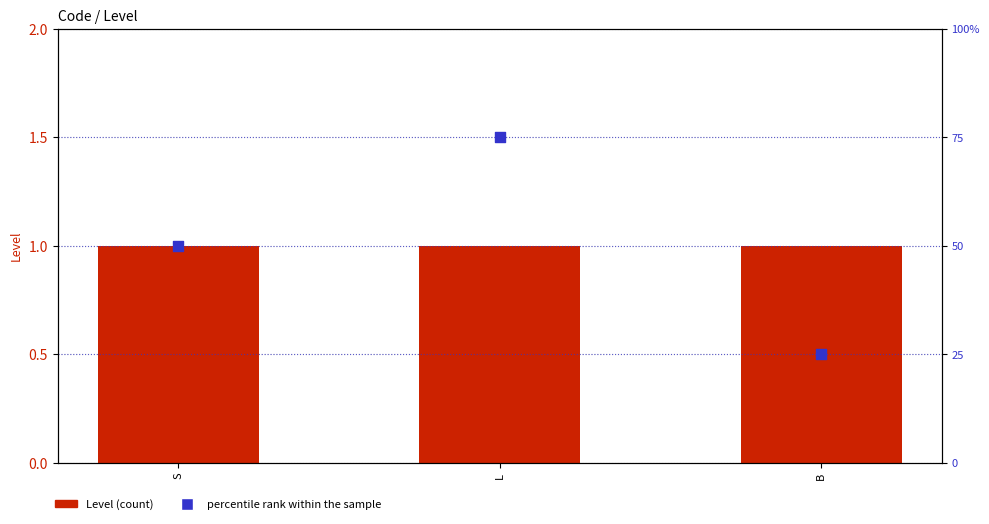

Which series has the largest total across all categories?

percentile rank within the sample